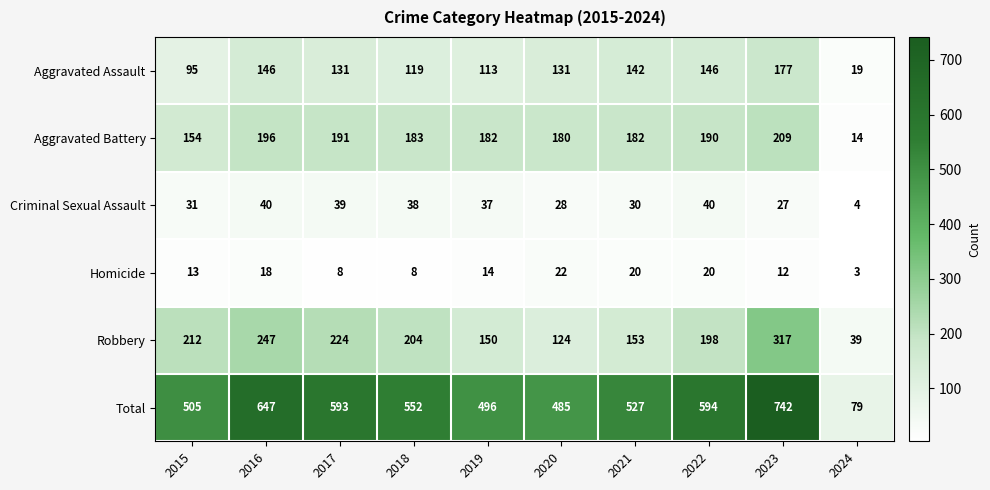

The value of Aggravated Battery at 2023 is 209. True or false?

True